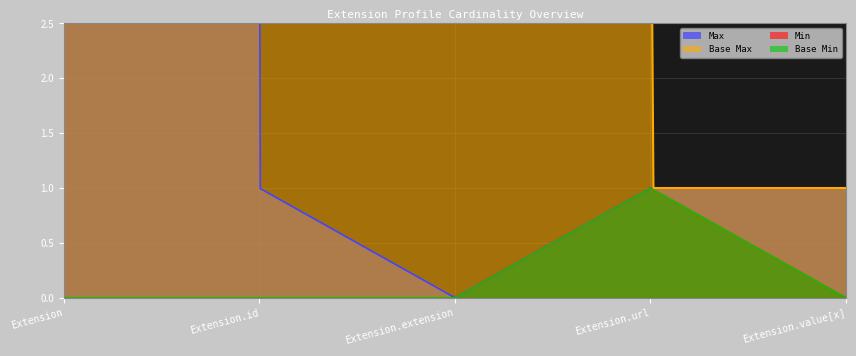

At which category does Max_numeric reach its first local valley?

Extension.extension